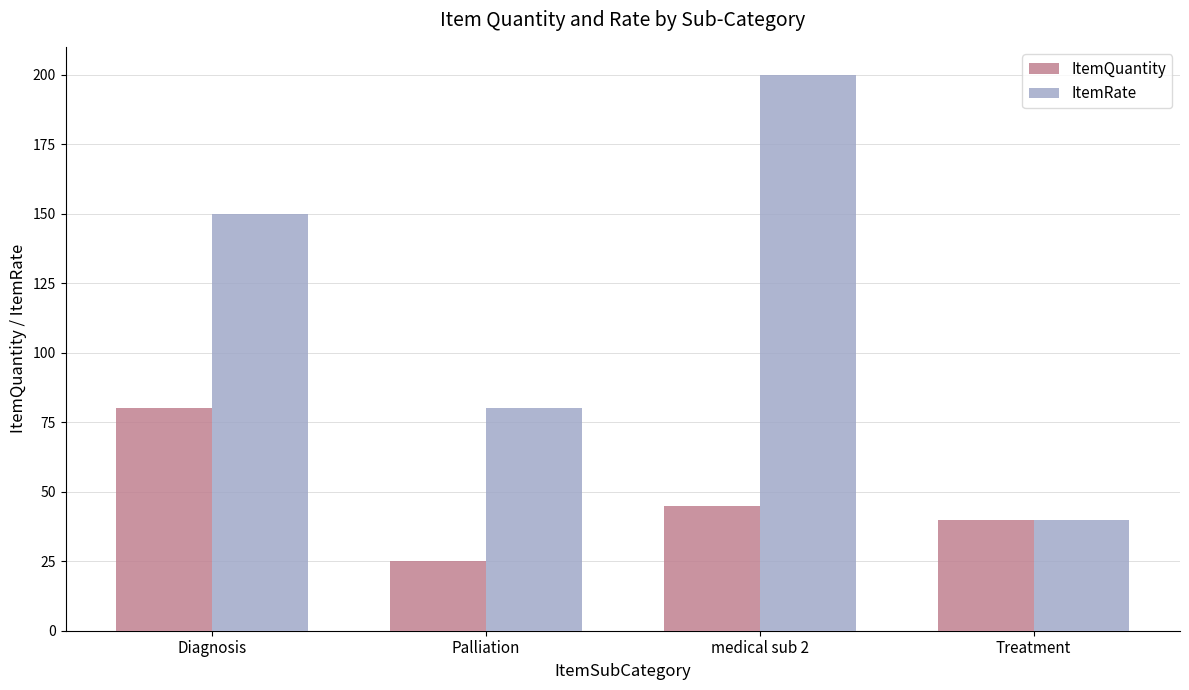

At how many categories does at least one series exceed 97?

2